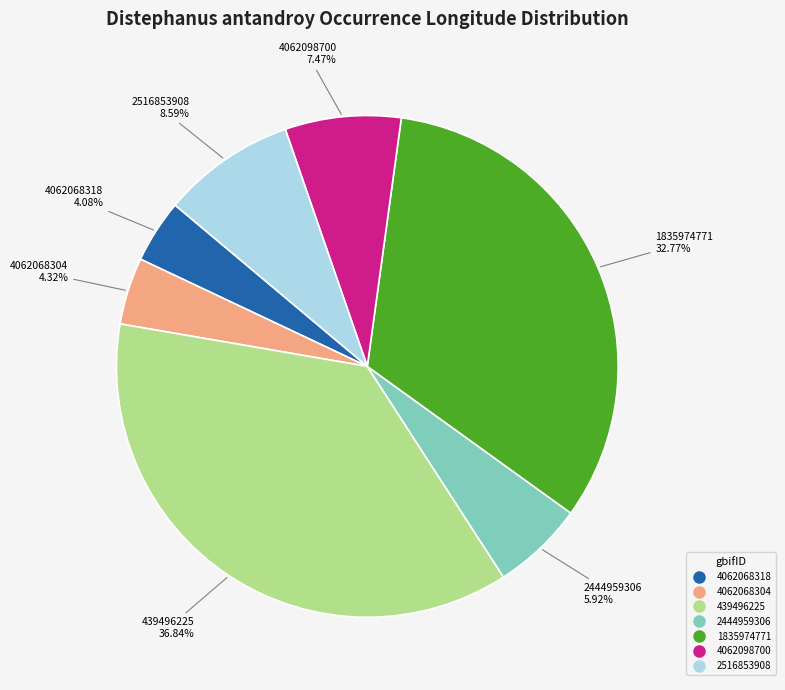

Combined, what portion of the pie is 1835974771 and 439496225?

69.6%